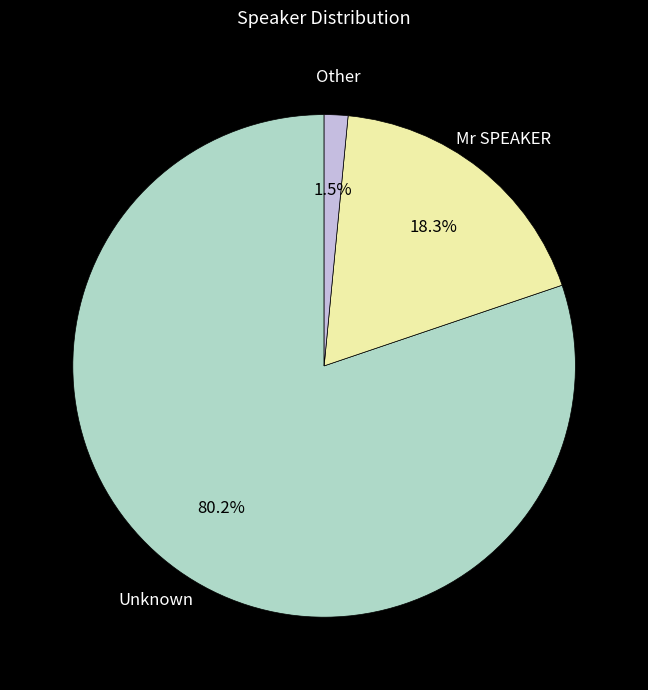

To the nearest percent, what is the difference between the largest and smallest slice percentages?

79%